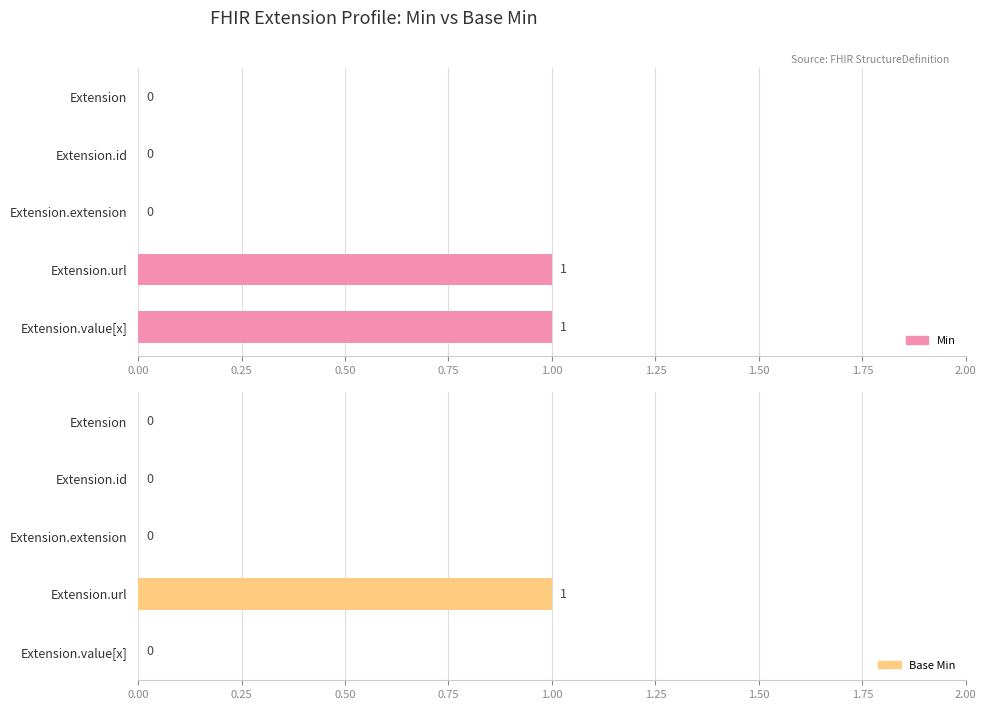

What are all the series names shown in the legend?

Min, Base Min